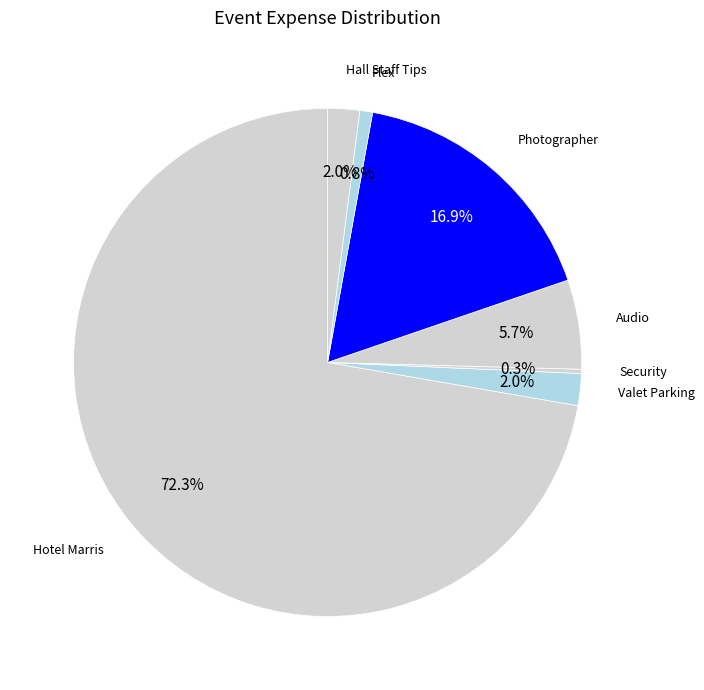

Is it true that Audio is 6% of the pie?

True